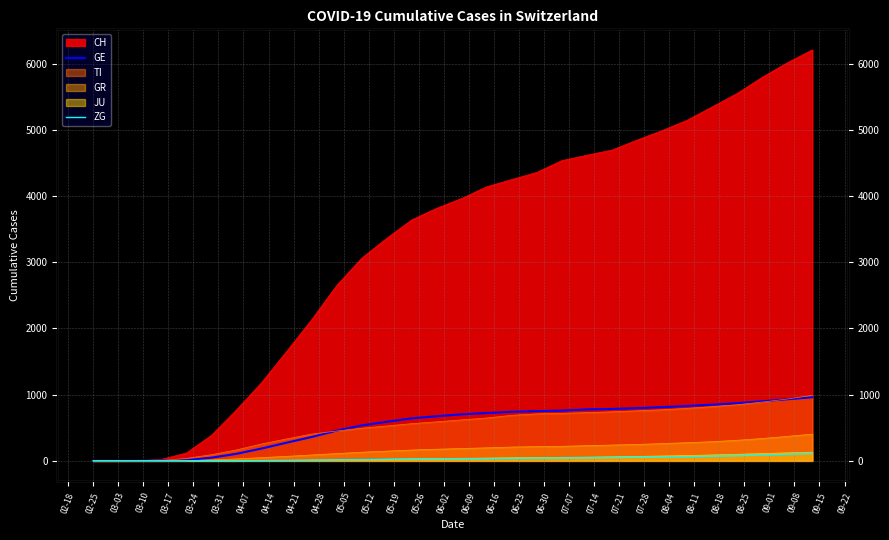

The value of GE at 08-11 is 1120. True or false?

False